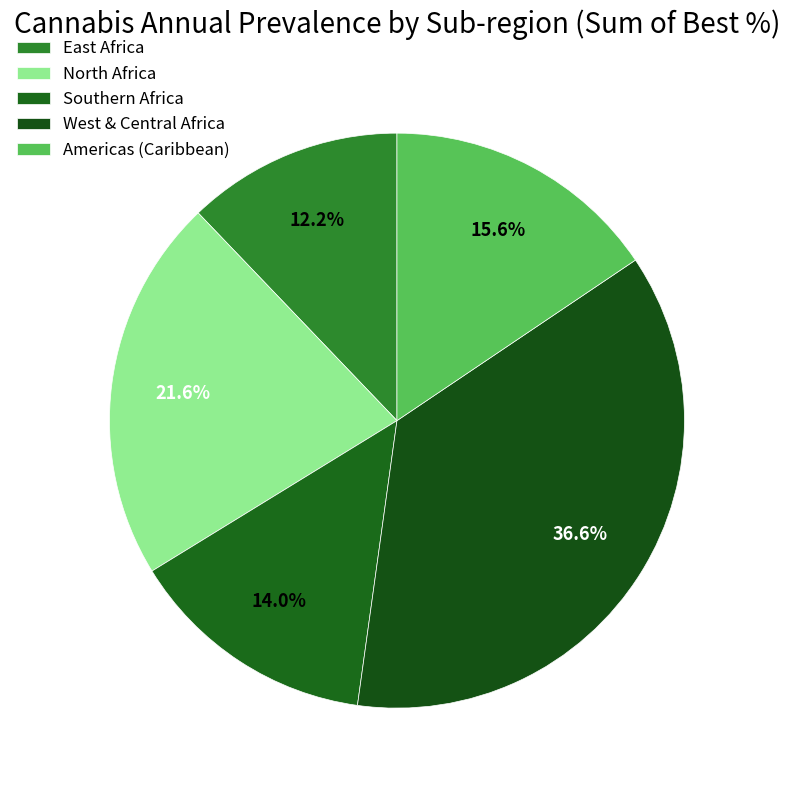

Count the number of slices in the pie.

5